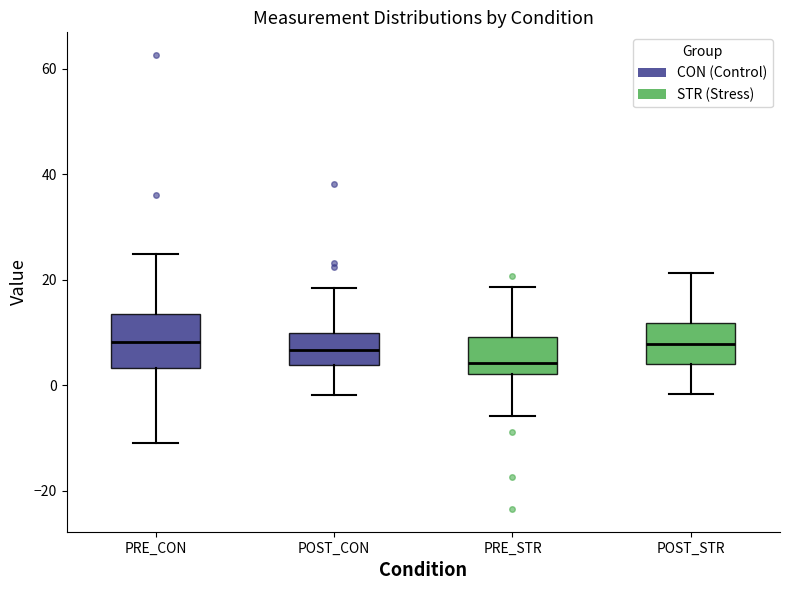

Where does the upper whisker of the box for PRE_CON end on the y-axis? The values are not printed on the chart, so give them approximately, as read against the axis.

24